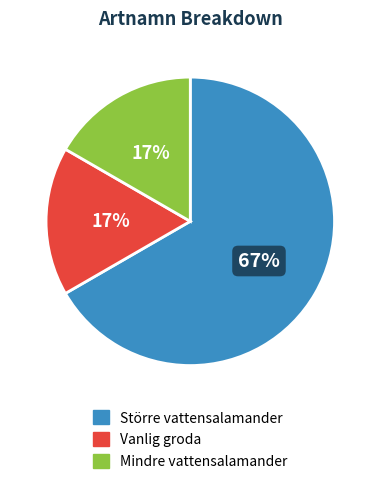

To the nearest percent, what portion does Mindre vattensalamander represent?

17%